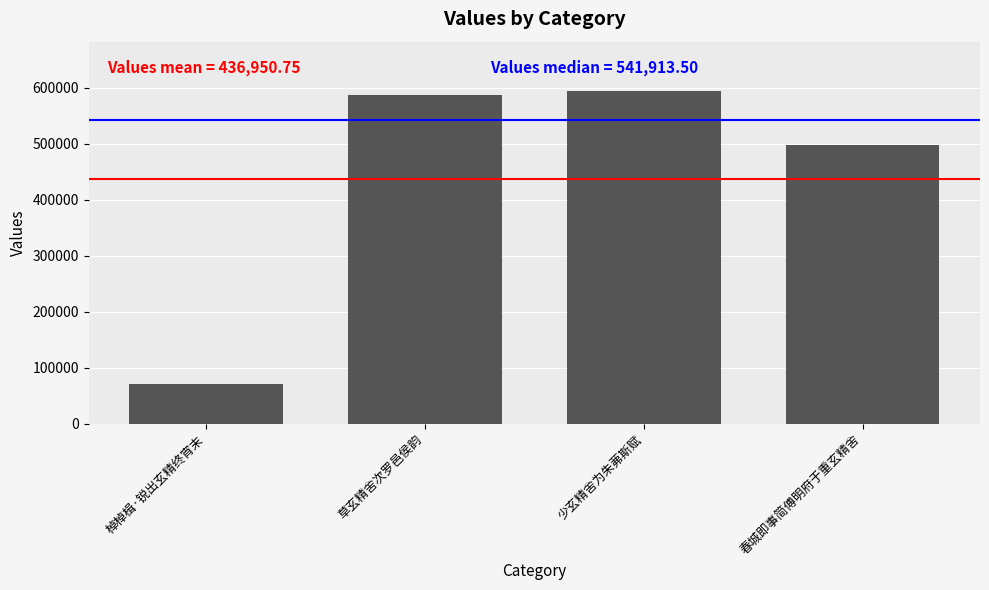

Which category has the highest value across all series?

少玄精舍为朱茀斯赋